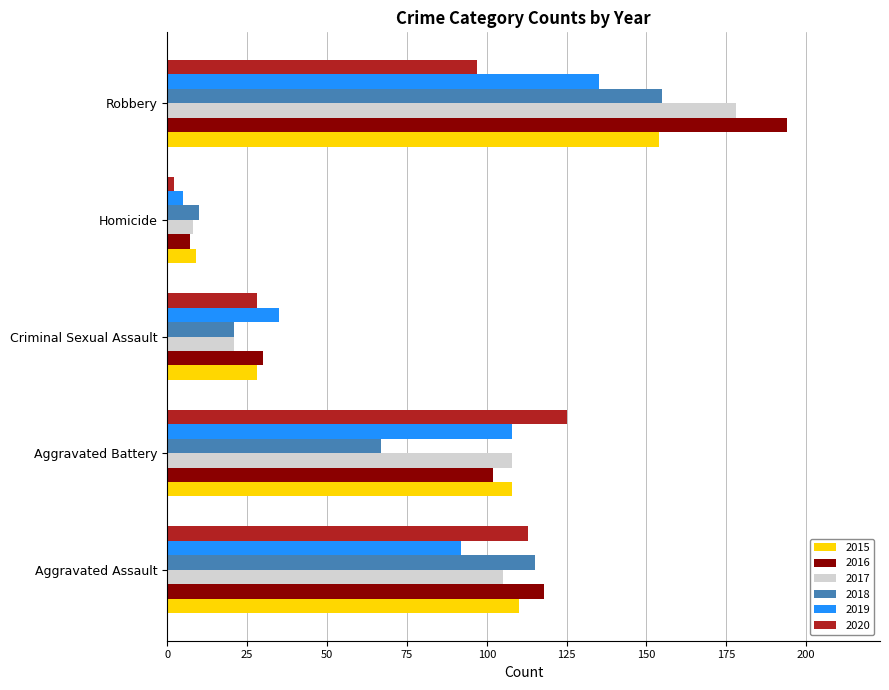

The value of 2020 at Criminal Sexual Assault is 28. True or false?

True